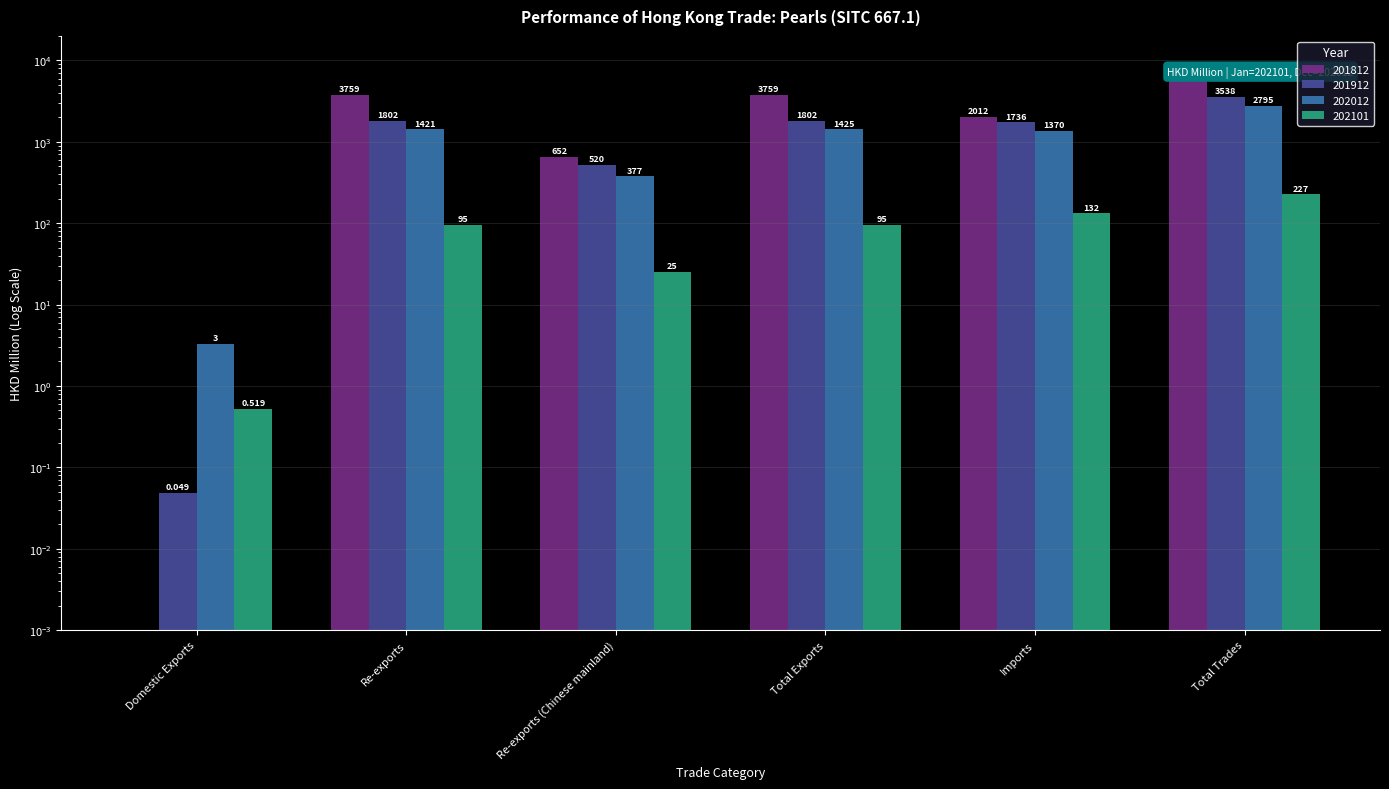

How many bars are there in total?

24